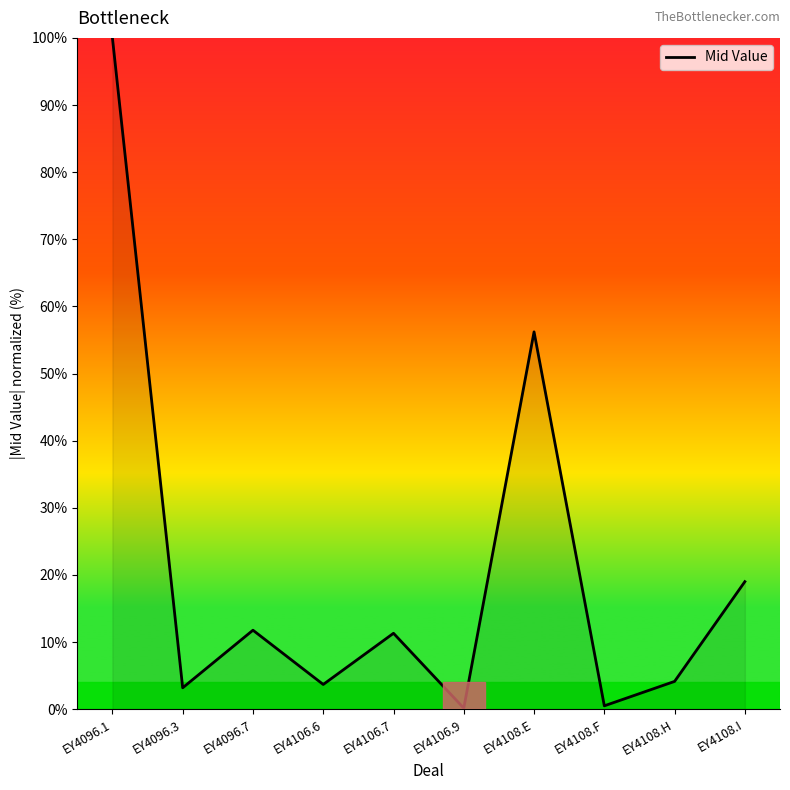

What position from the left is EY4108.I?

10